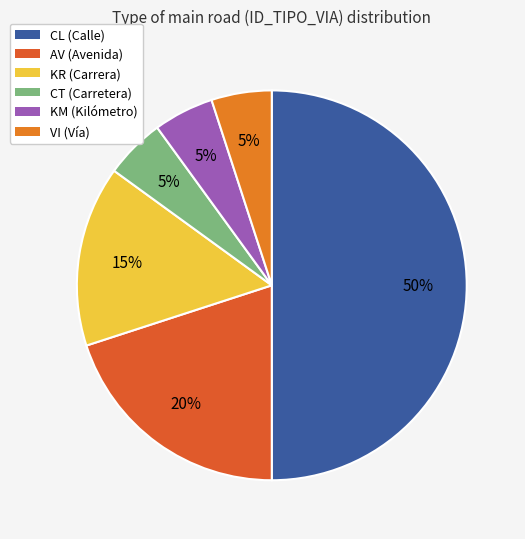

Is there any slice that represents more than half of the pie?

No